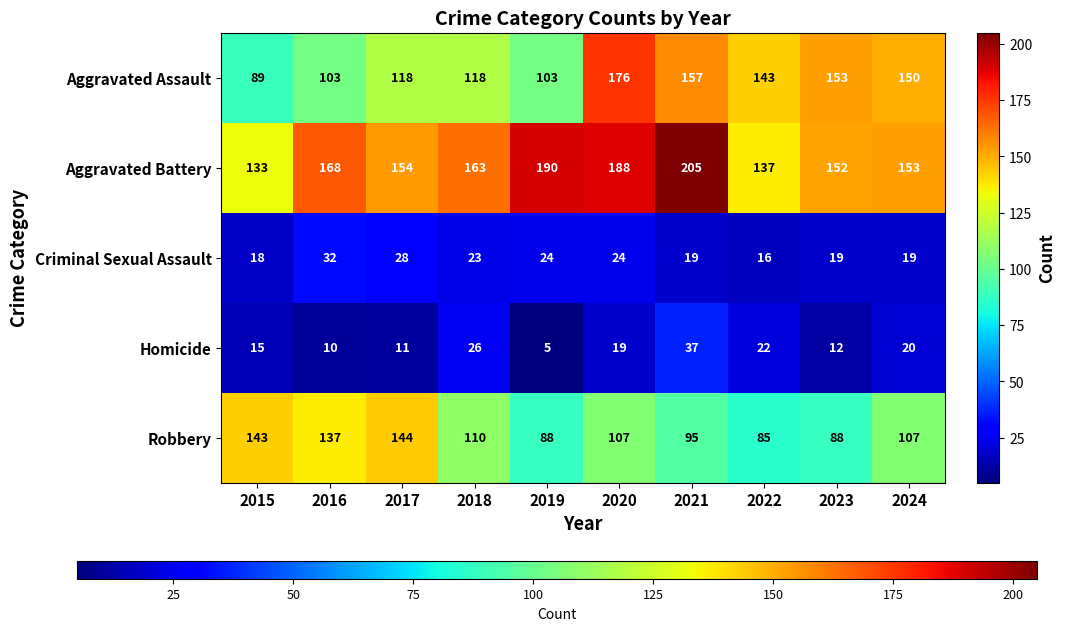

True or false: Aggravated Battery has a value of 196 at 2015.

False